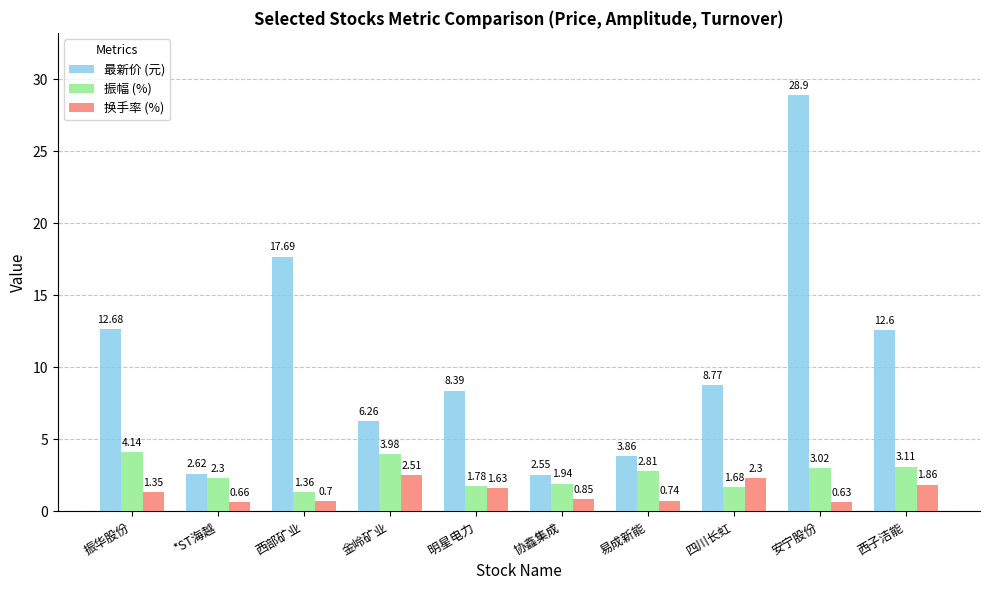

What position from the left is 西部矿业?

3